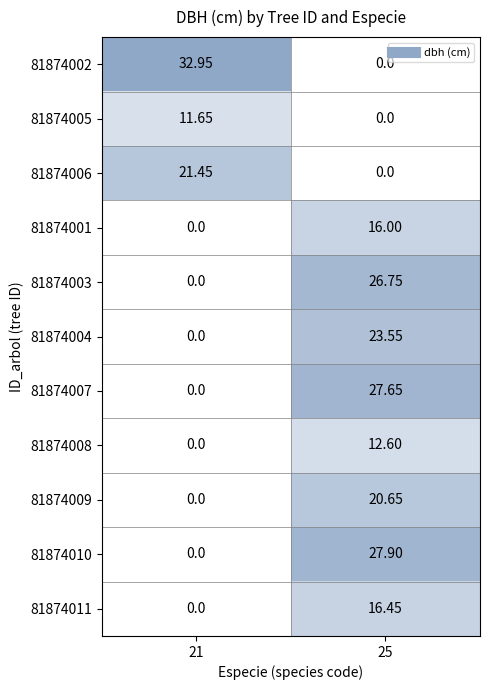

Is the value of 81874004 at 25 greater than the value of 81874010 at 21?

Yes